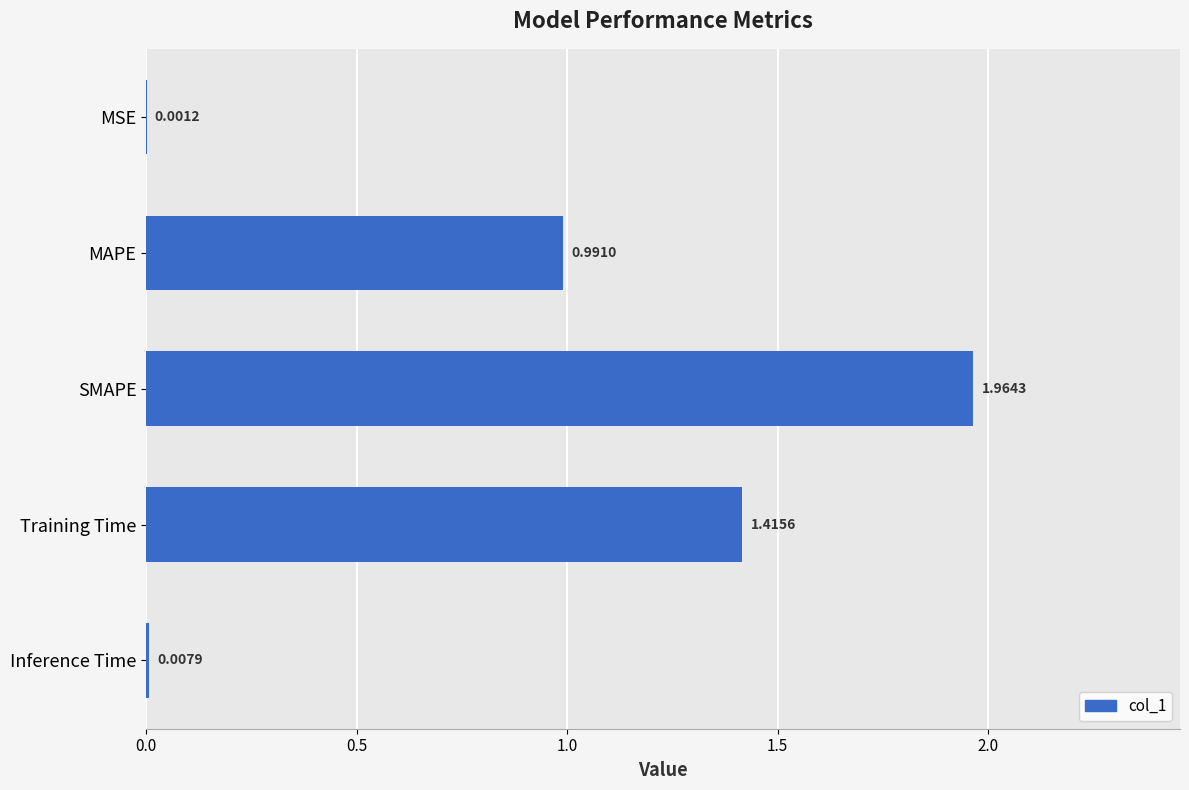

Which label corresponds to the largest value in the chart?

SMAPE